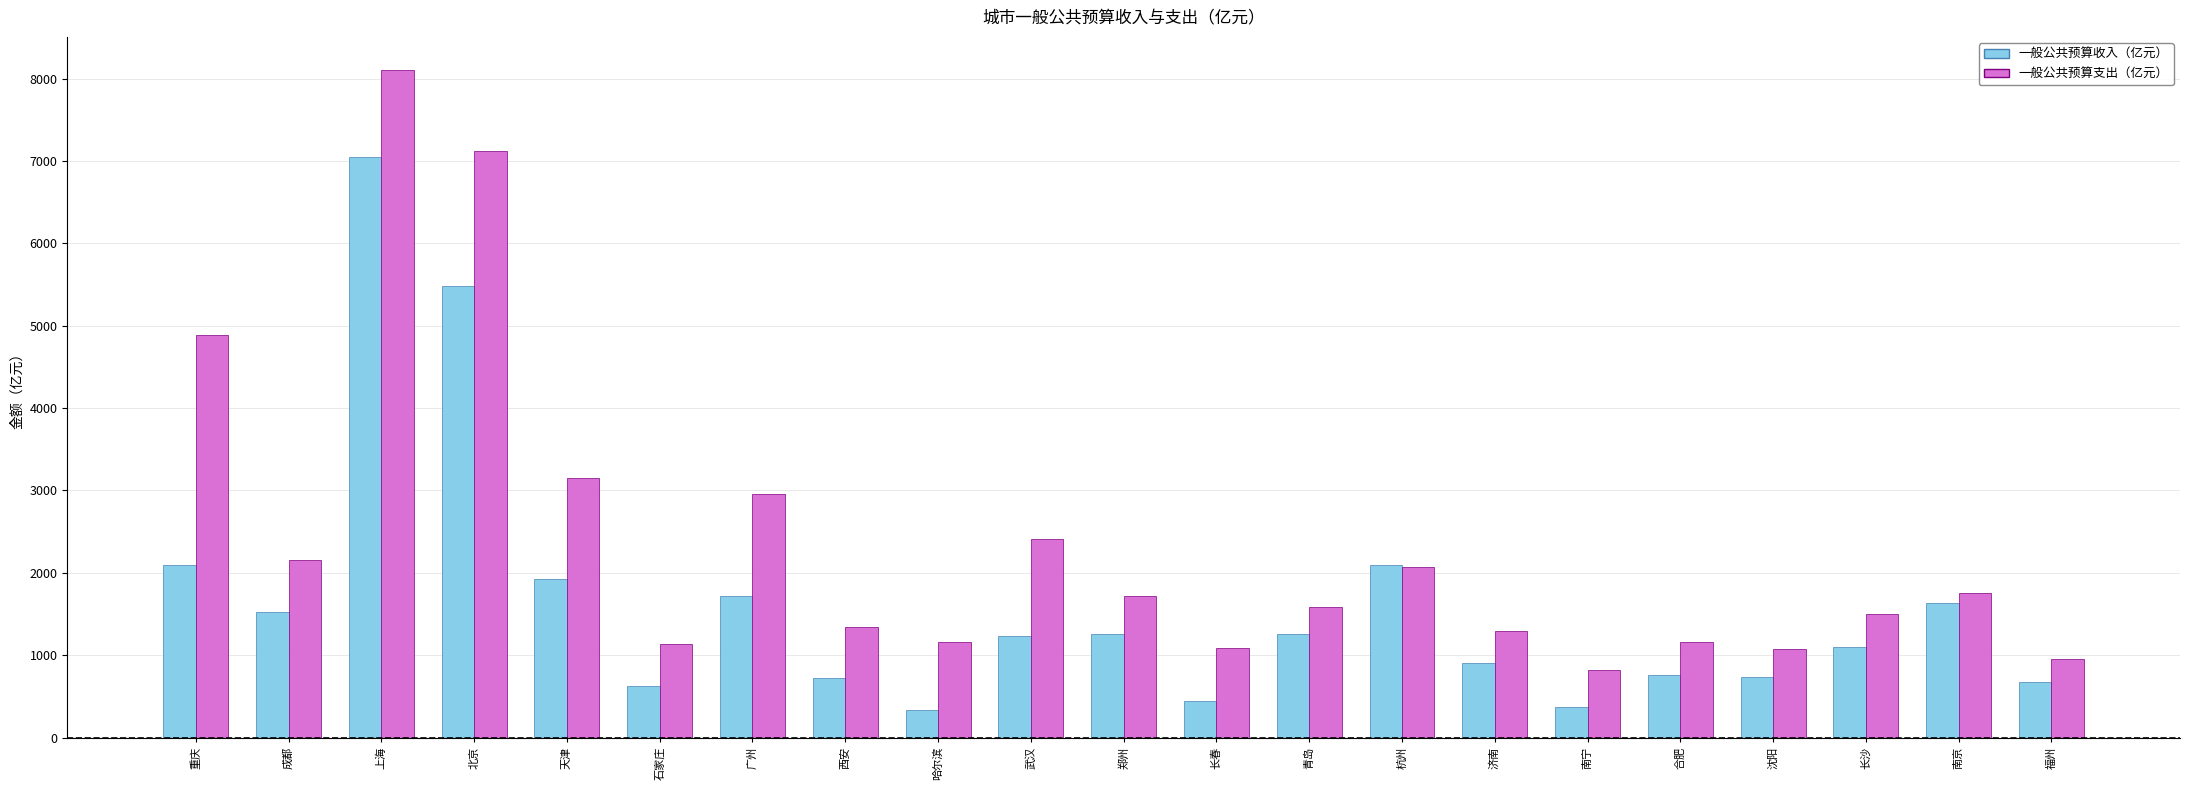

What are all the series names shown in the legend?

一般公共预算收入（亿元）, 一般公共预算支出（亿元）